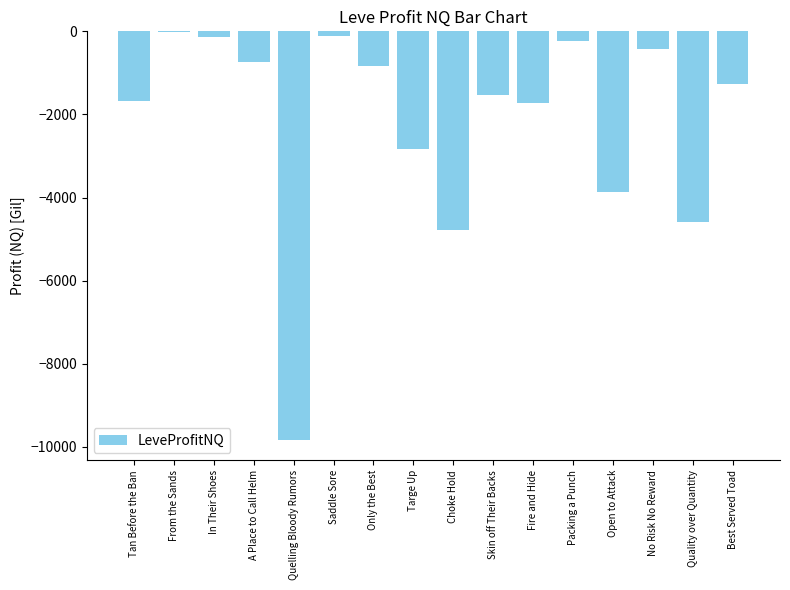

Is it true that the value at In Their Shoes is -142.5?

True